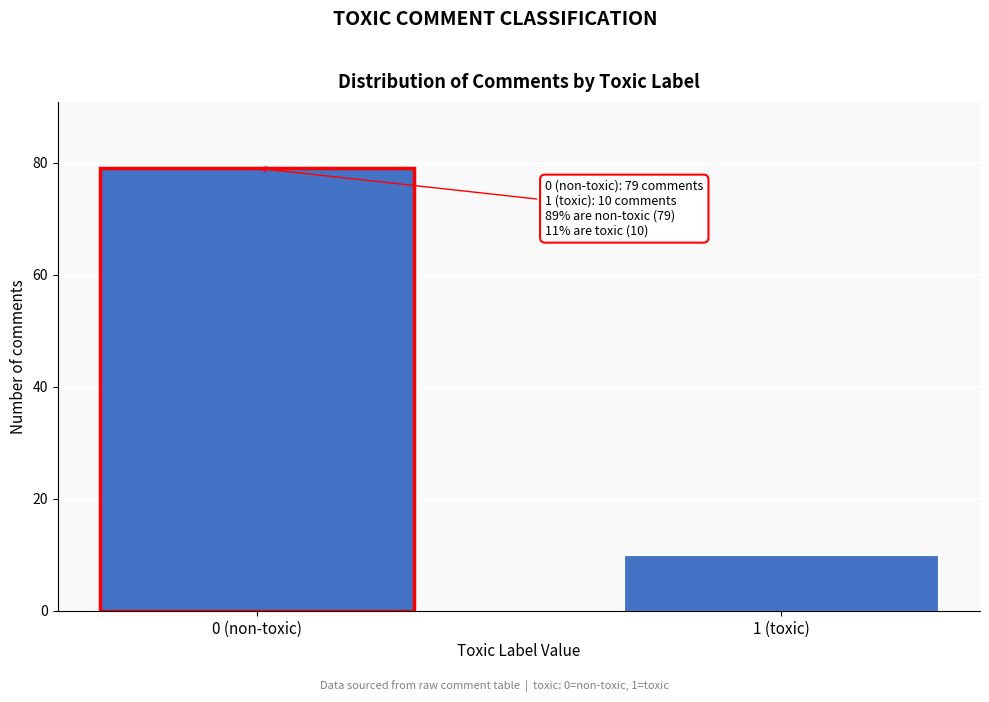

Reading left to right, extract all data points from this chart.

0 (non-toxic)=79	1 (toxic)=10